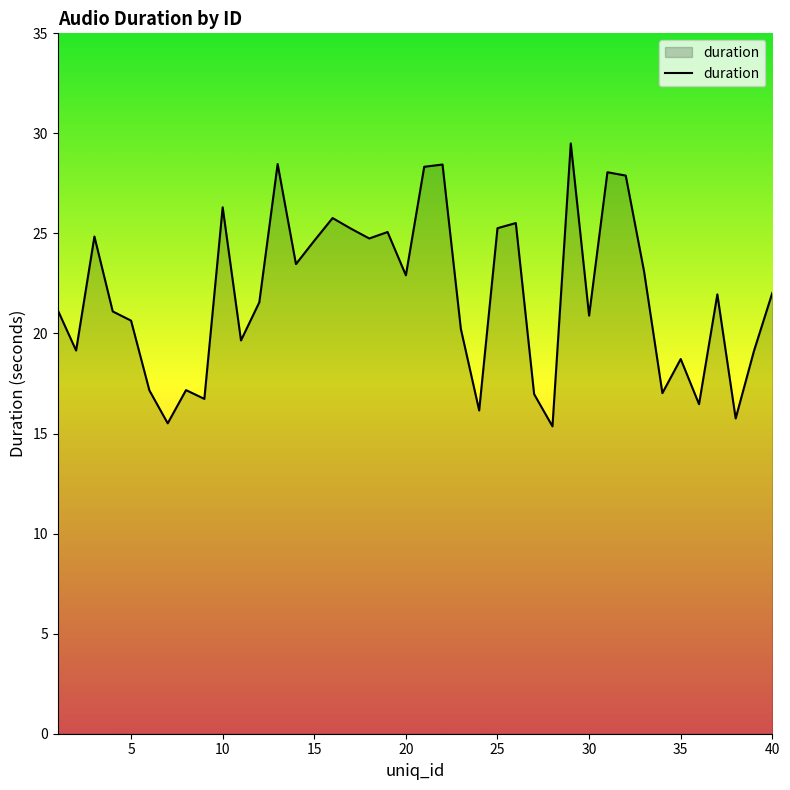

What is the smallest value displayed?

15.4